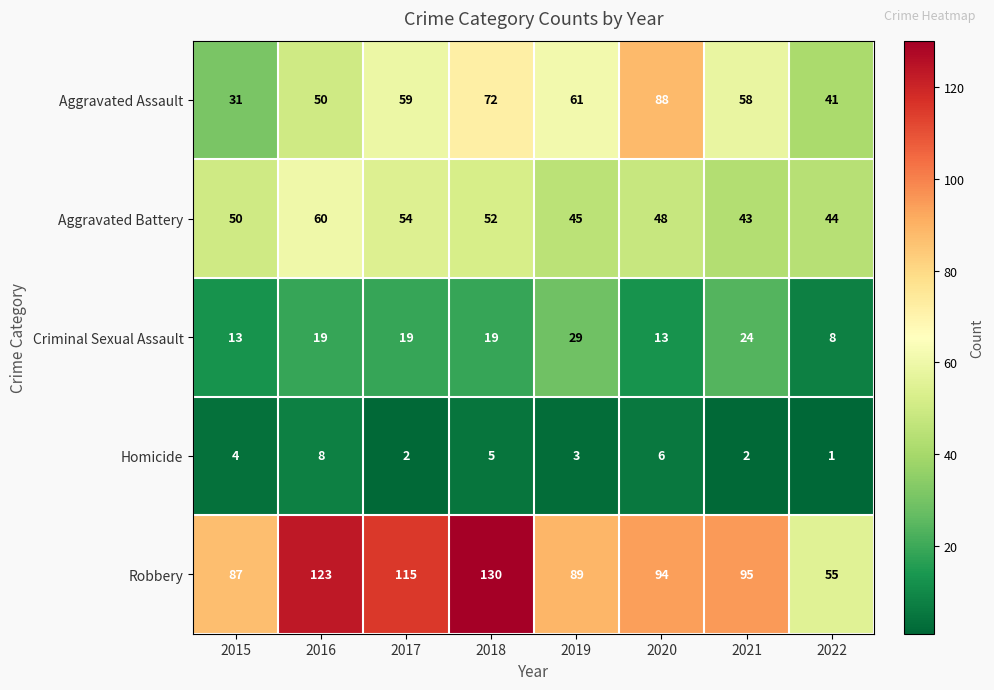

List the series in order of their peak value, highest first.

Robbery, Aggravated Assault, Aggravated Battery, Criminal Sexual Assault, Homicide